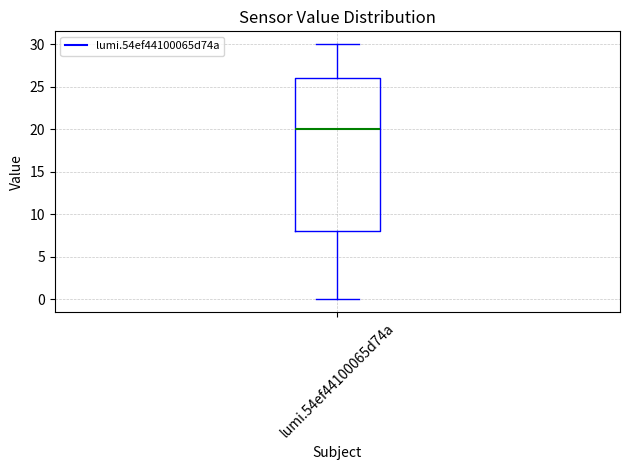

Read this box plot against the y-axis: the position of the median line, the range covered by the box, and the ends of both whiskers. The values are not printed on the chart, so give them approximately, as read against the axis.

median 20, box 8 to 26, whiskers 0 to 30